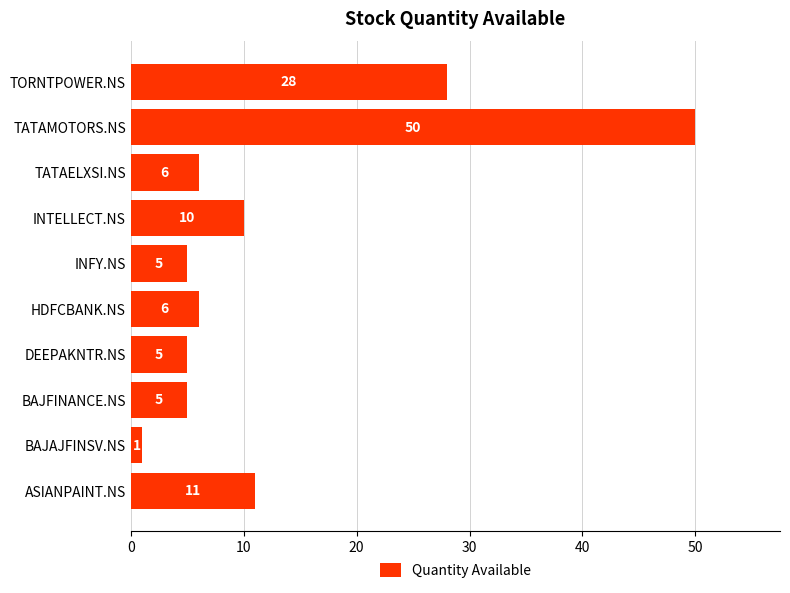

What is the difference between the values at INTELLECT.NS and TATAMOTORS.NS?

40